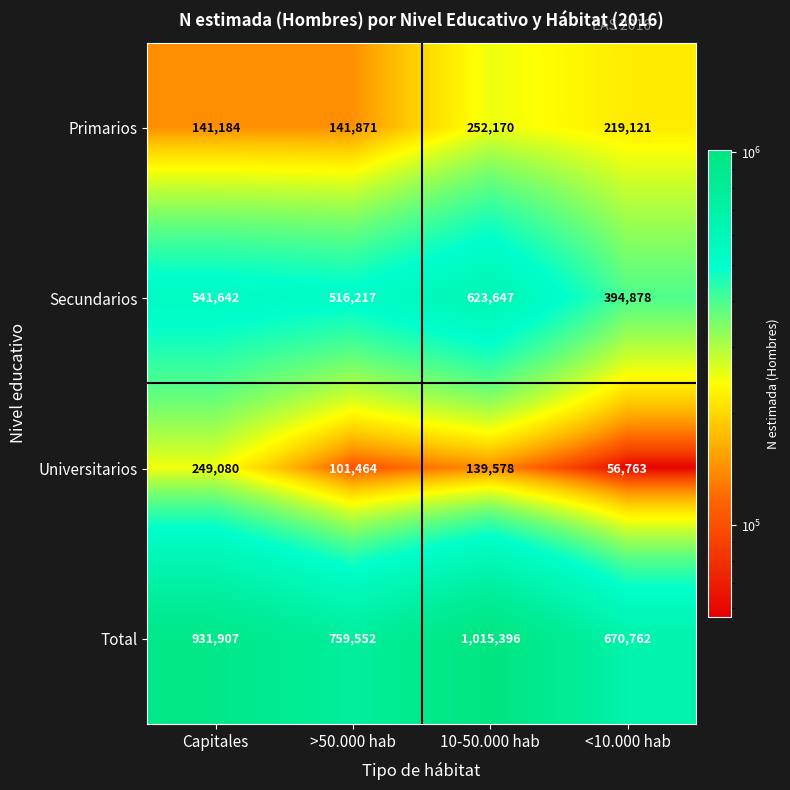

How many Total values are between 759552 and 1015396?

3